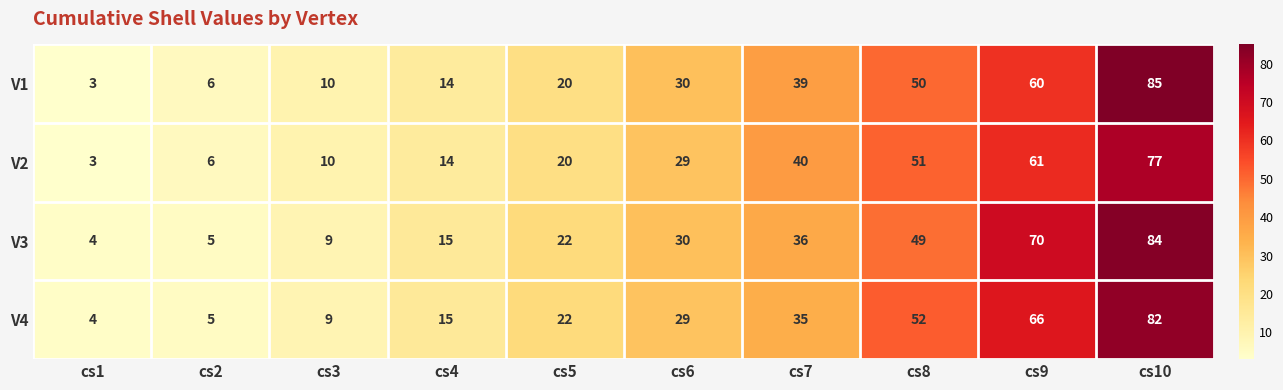

List the series in order of their overall mean, lowest first.

V2, V1, V4, V3